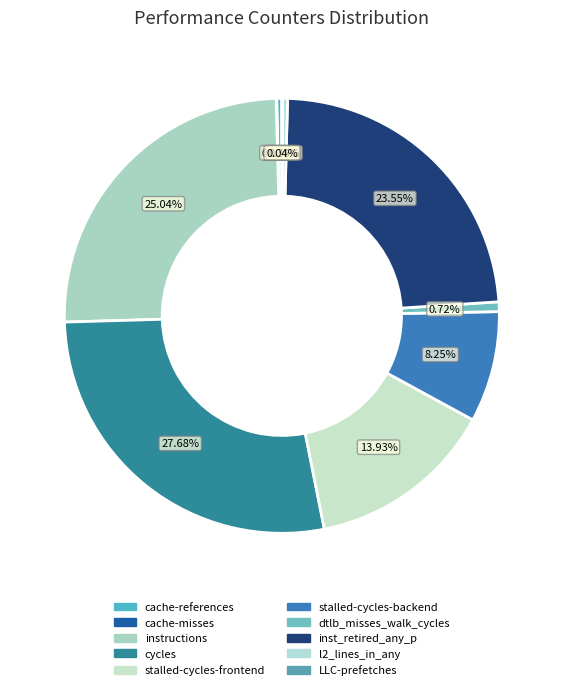

Count the number of slices in the pie.

10